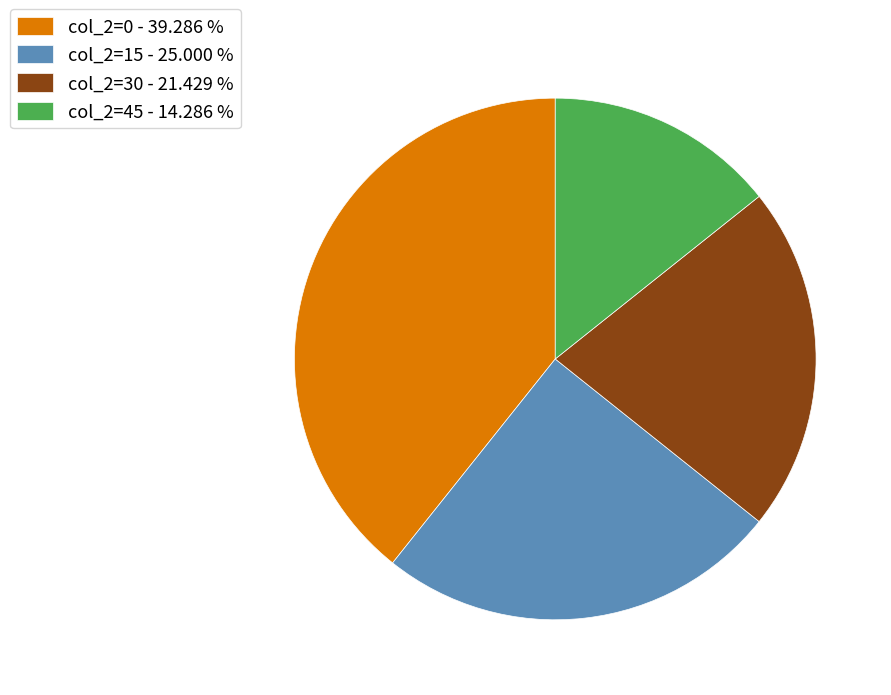

Combined, do col_2=30 - 21.429 % and col_2=45 - 14.286 % account for over 50%?

No